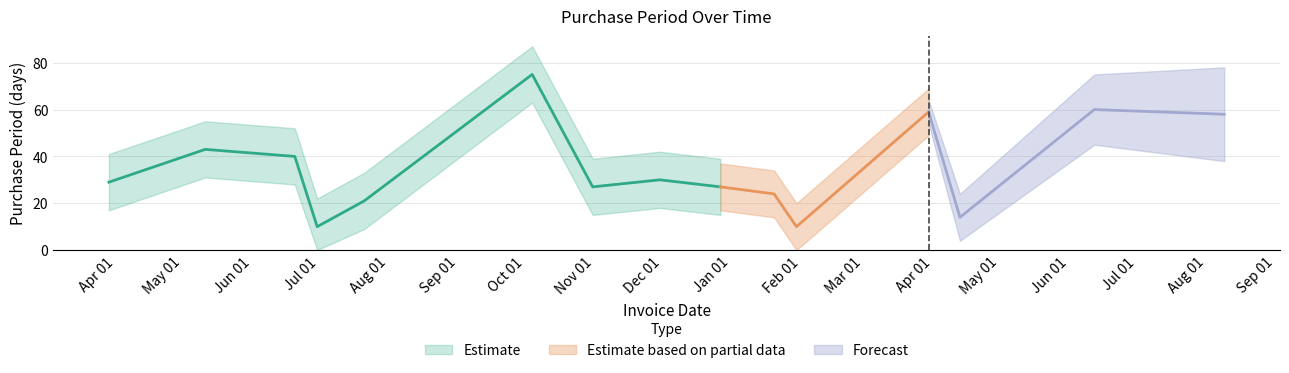

Rank the categories by value from lowest to highest.

2016-06-30, 2017-01-30, 2017-04-13, 2016-07-21, 2017-01-20, 2016-10-31, 2016-12-27, 2016-03-29, 2016-11-30, 2016-06-20, 2016-05-11, 2017-08-09, 2017-03-30, 2017-06-12, 2016-10-04